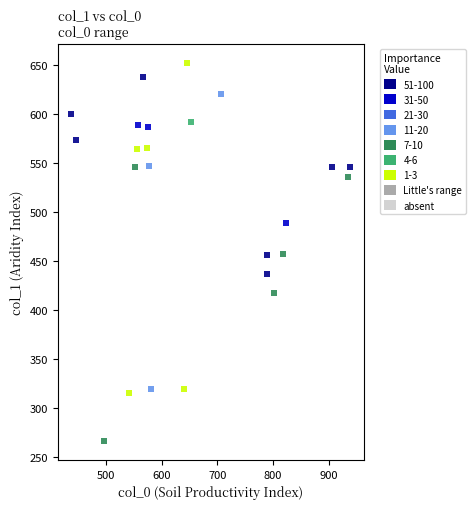

Which series contains the lowest Y value?

7-10